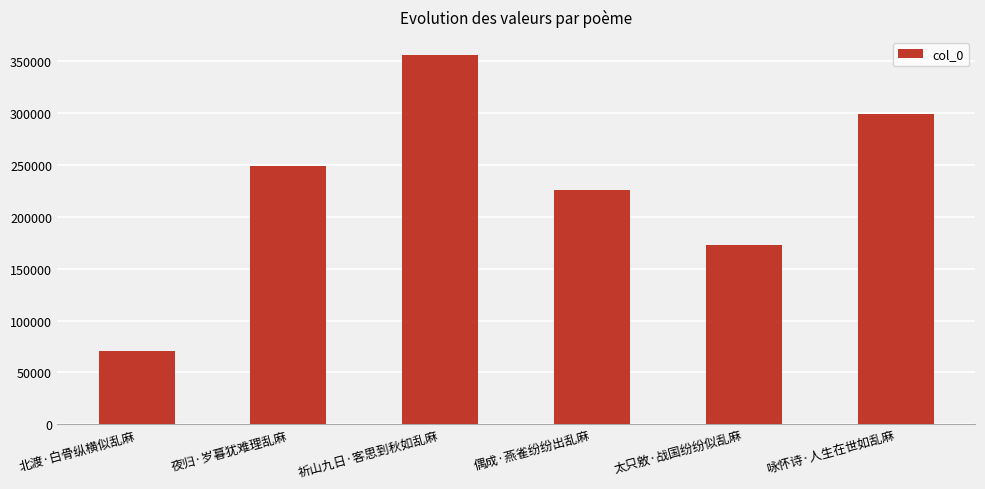

Which category has the lowest value across all series?

北渡·白骨纵横似乱麻